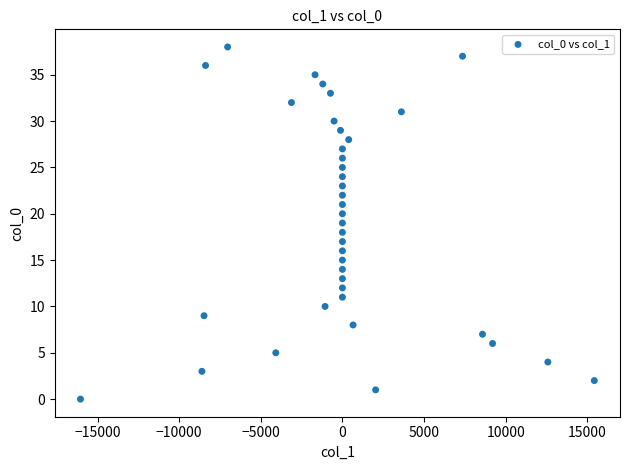

How many points are shown in the scatter plot?

39